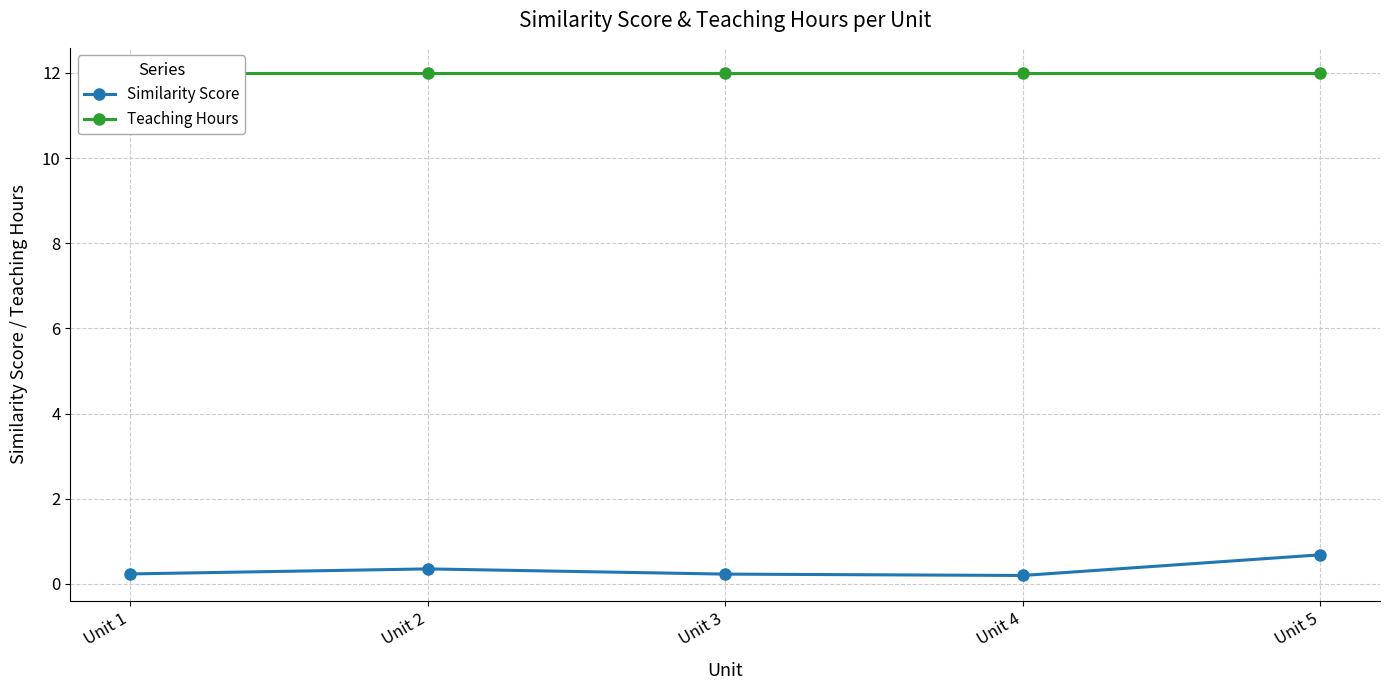

What is the total value across all series at Unit 3?

12.2